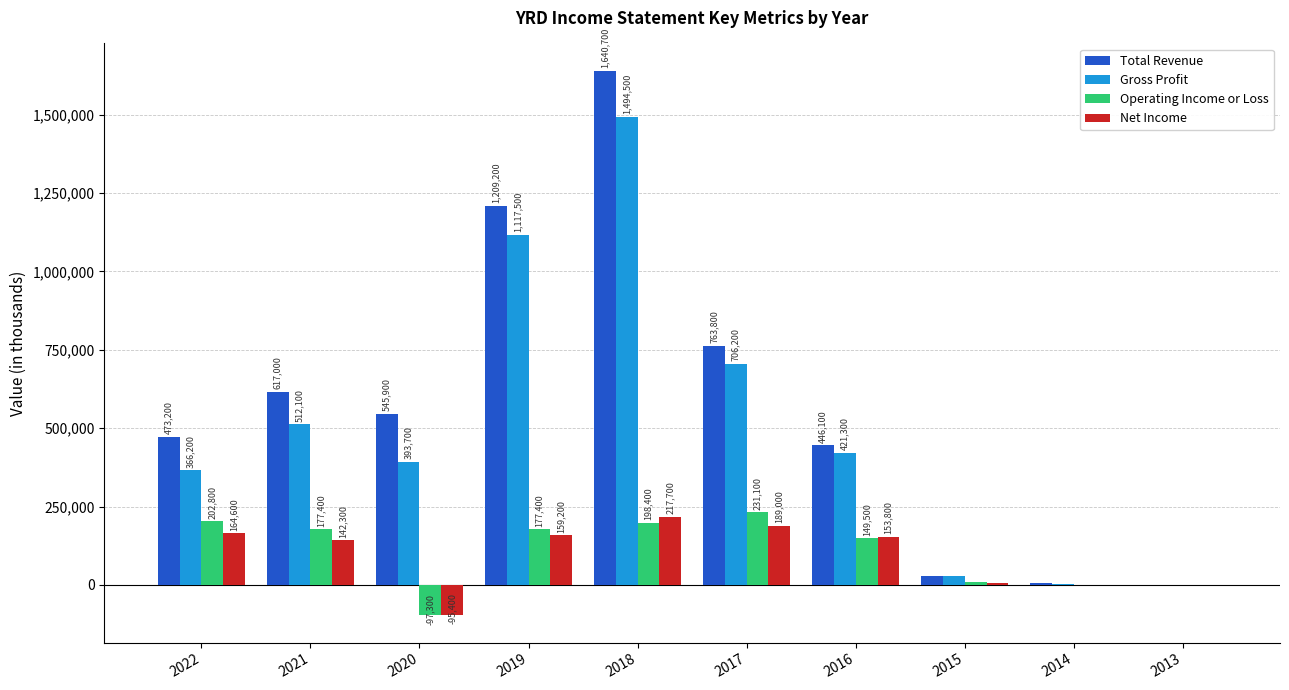

At which category does the chart reach its peak across all series?

2018